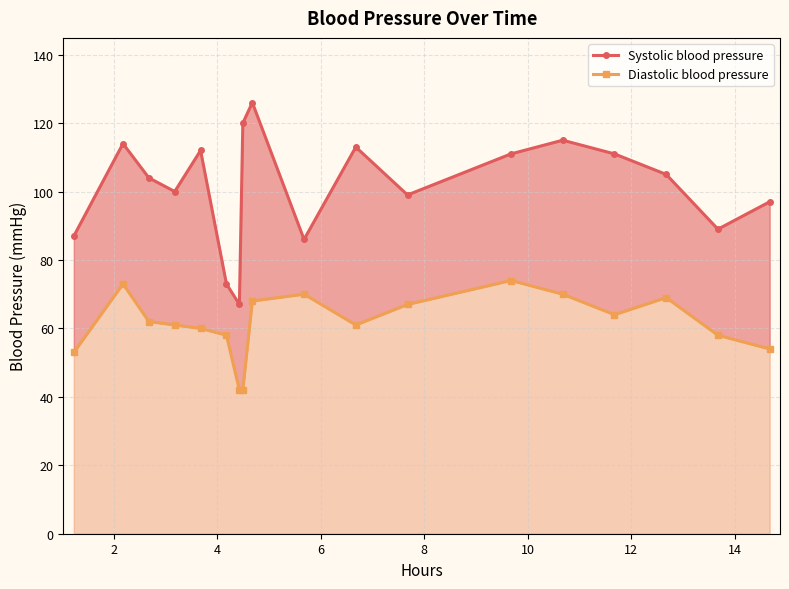

How many data points in Diastolic blood pressure are less than 62?

9